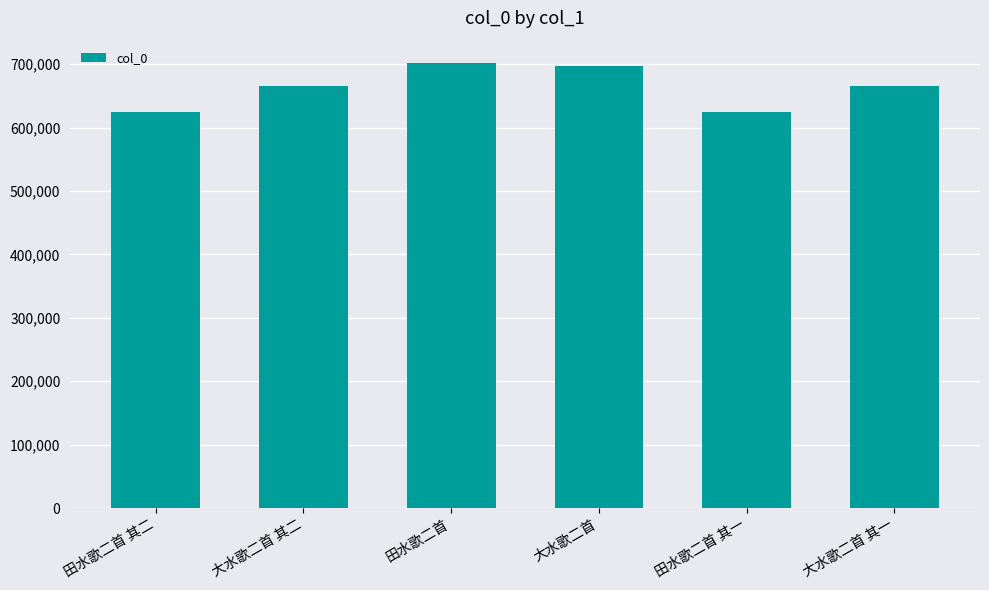

The chart shows a value of 701894 at 田水歌二首. True or false?

True